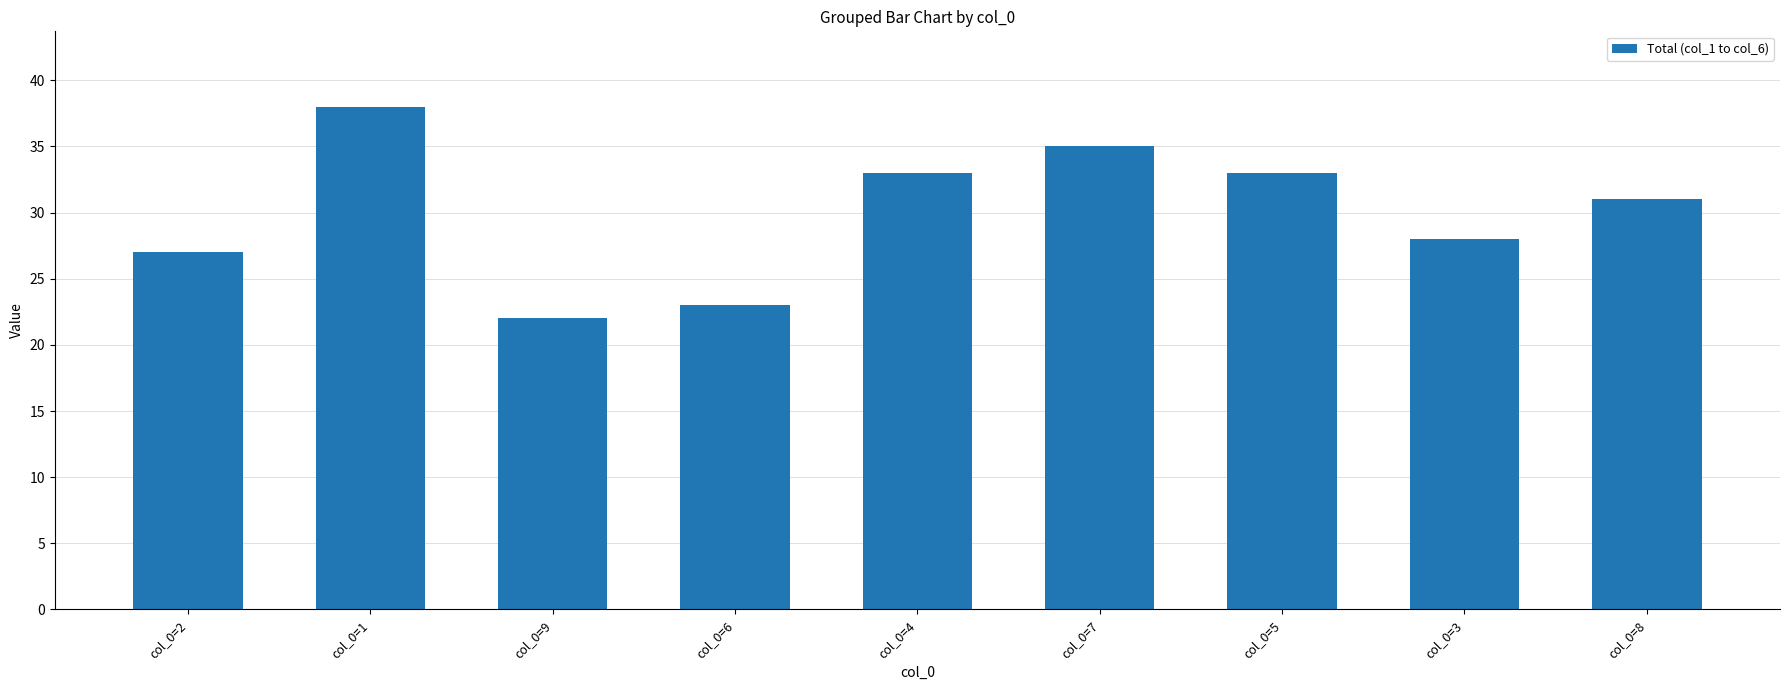

What is the difference between the values at col_0=9 and col_0=8?

9